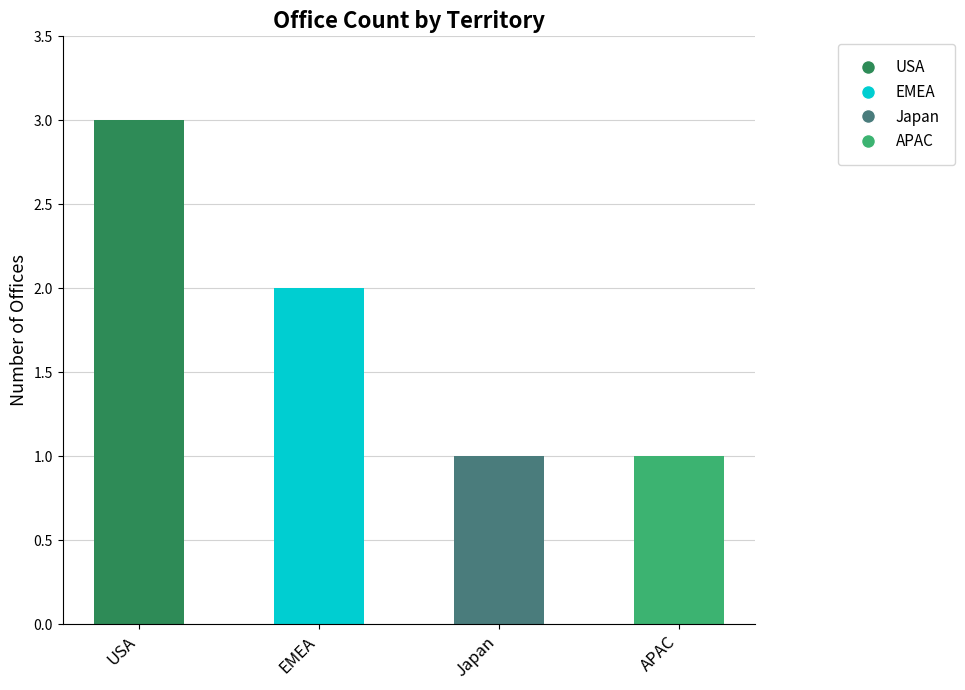

Reading left to right, what are all the values shown in this chart?

USA=3	EMEA=2	Japan=1	APAC=1